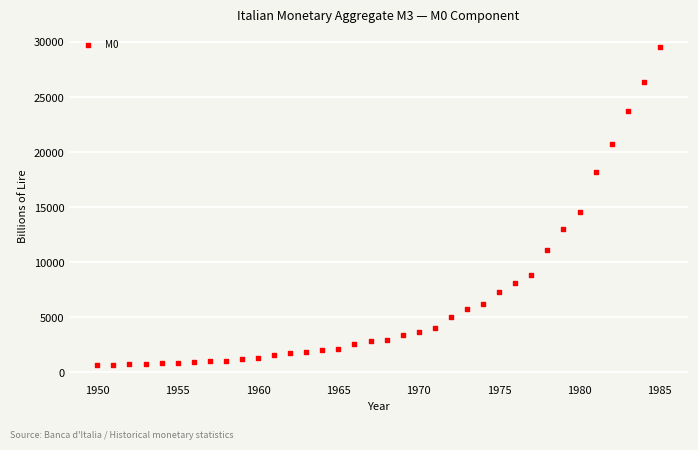

What is the range of X values (max minus min)?

35.0